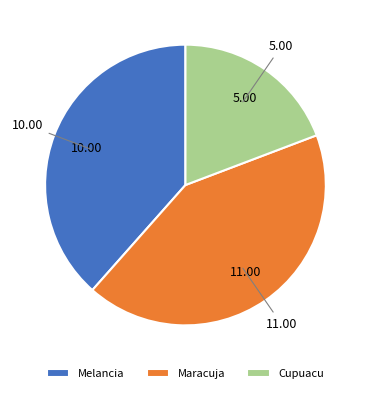

How many segments does this pie chart have?

3